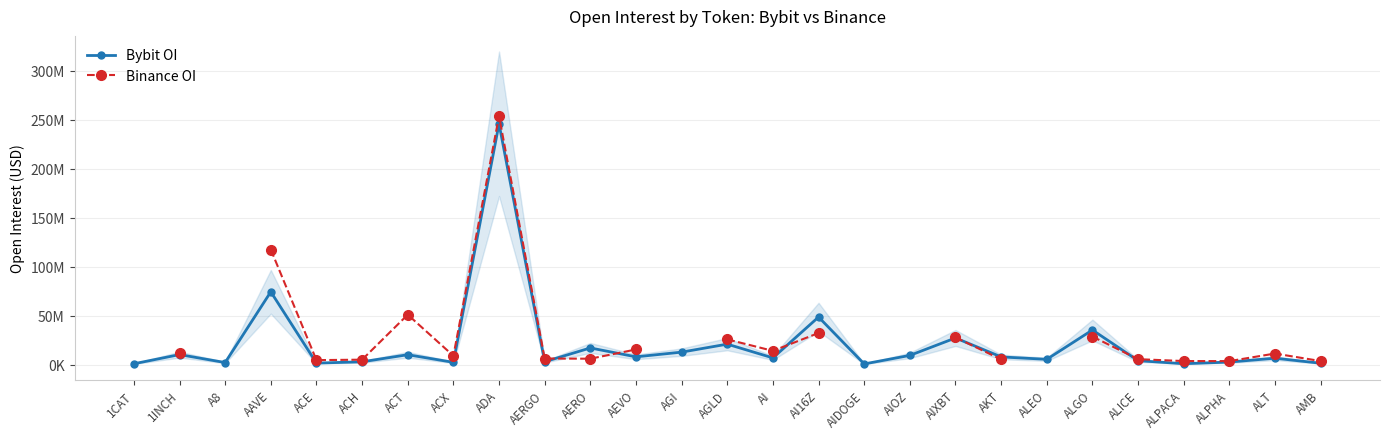

Is the value of Binance OI at AERGO greater than the value of Bybit OI at AI?

No